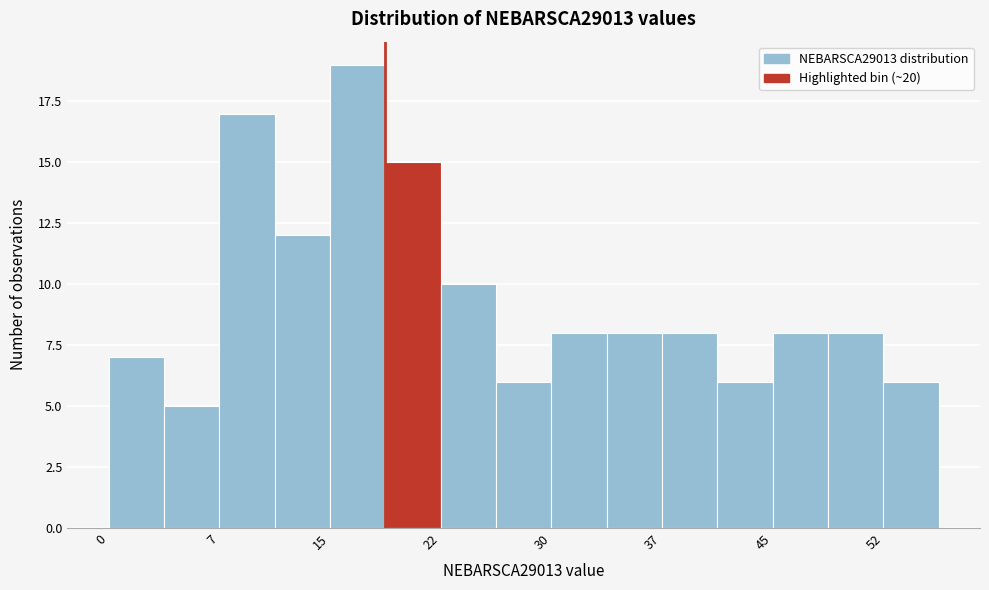

Around what value on the x-axis is the tallest bar? Give the approximate position of its centre, as read against the axis.

17